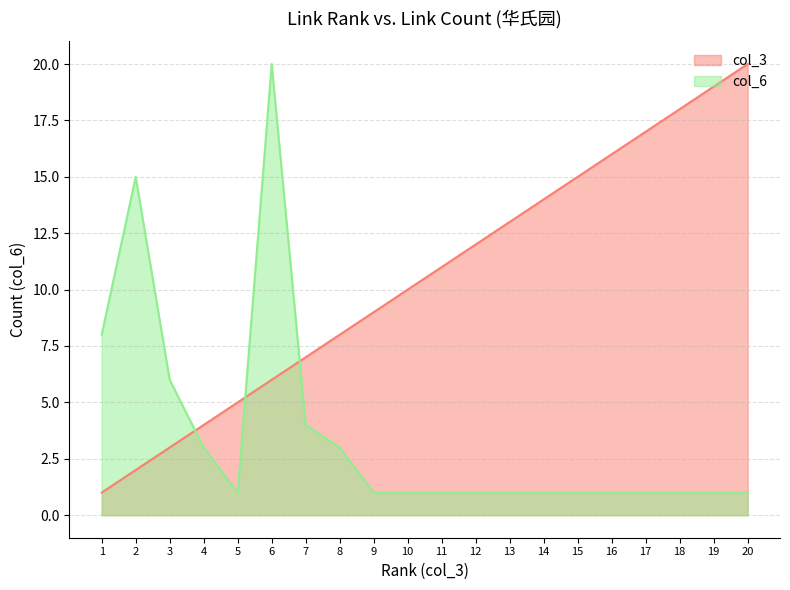

How many lines are shown in the chart?

2